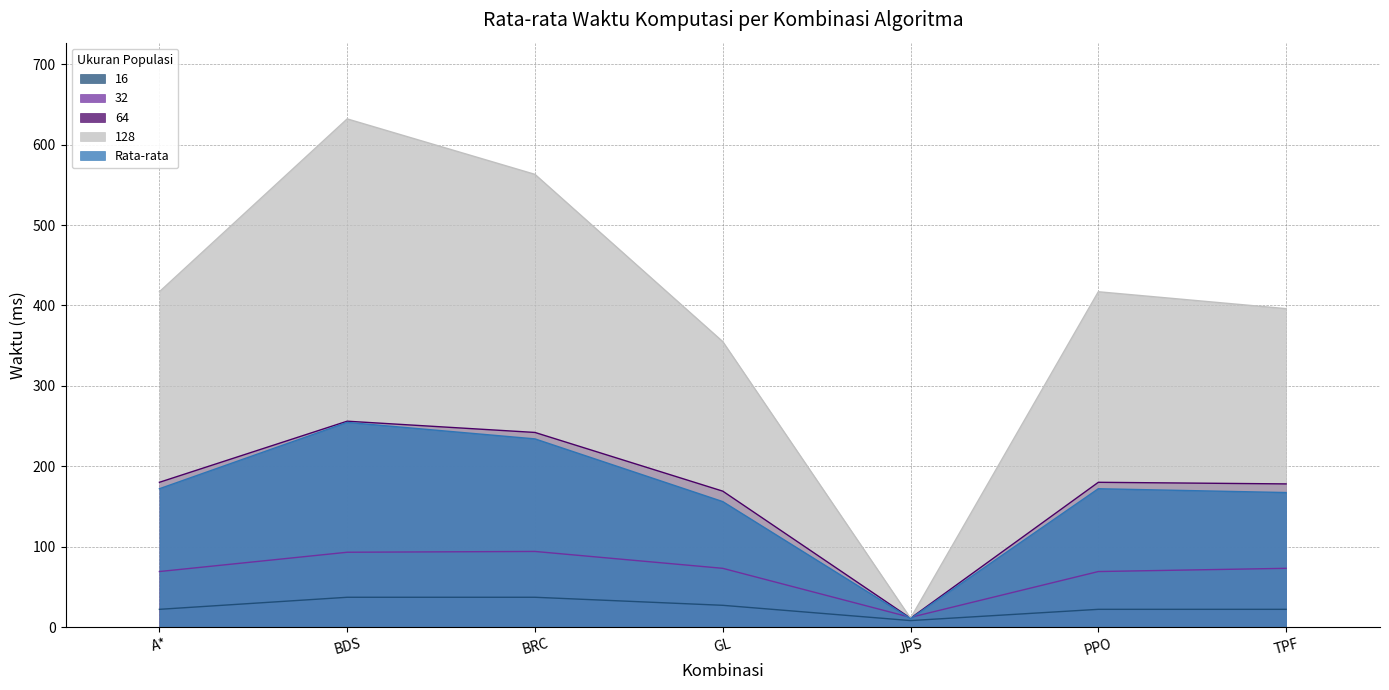

True or false: 64 has a value of 247.6 at PPO.

False